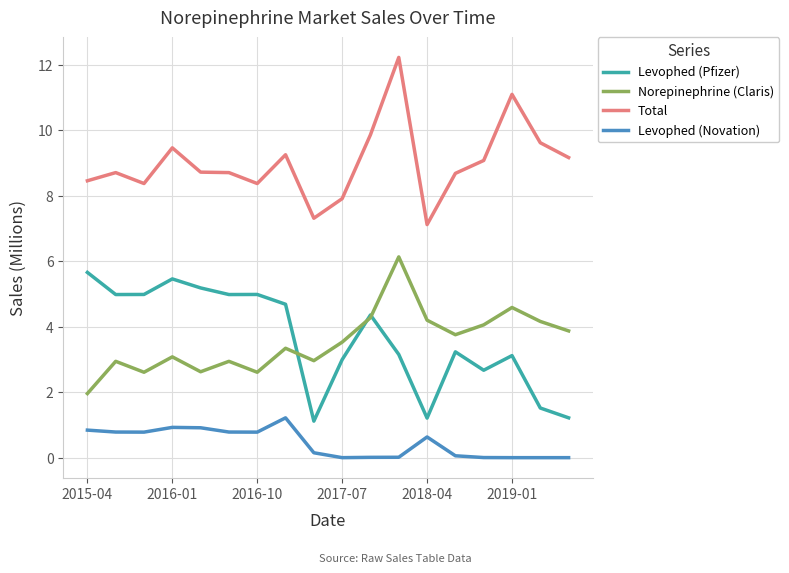

True or false: Levophed (Novation) and Total intersect in this chart.

False